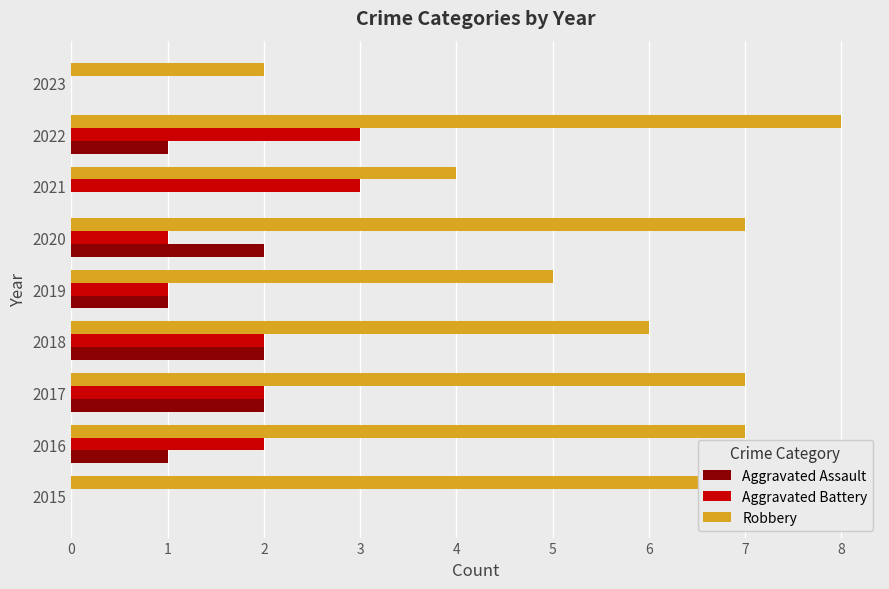

What is the average value of the Robbery series?

6